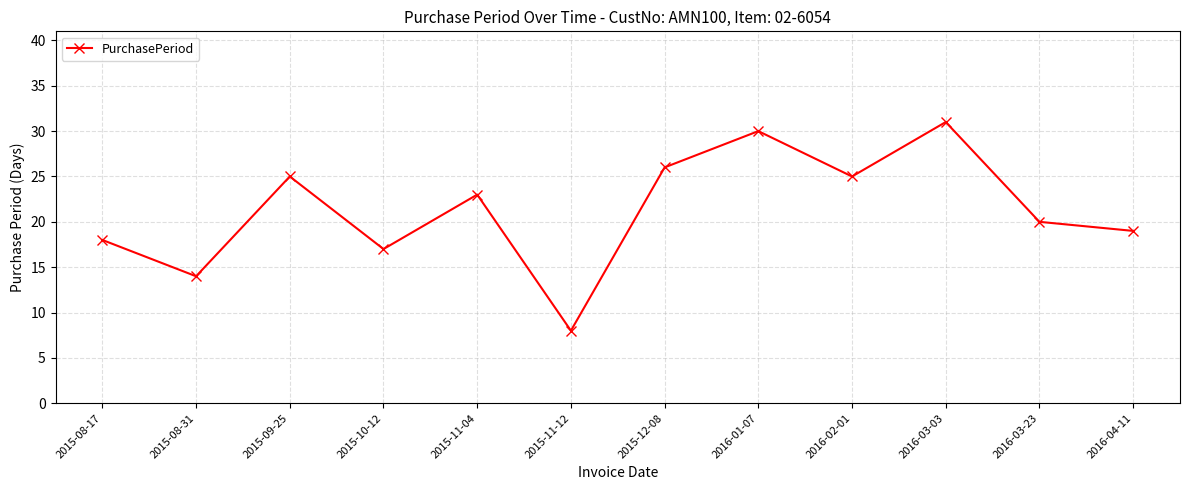

At which label does the data first exceed 23?

2015-09-25